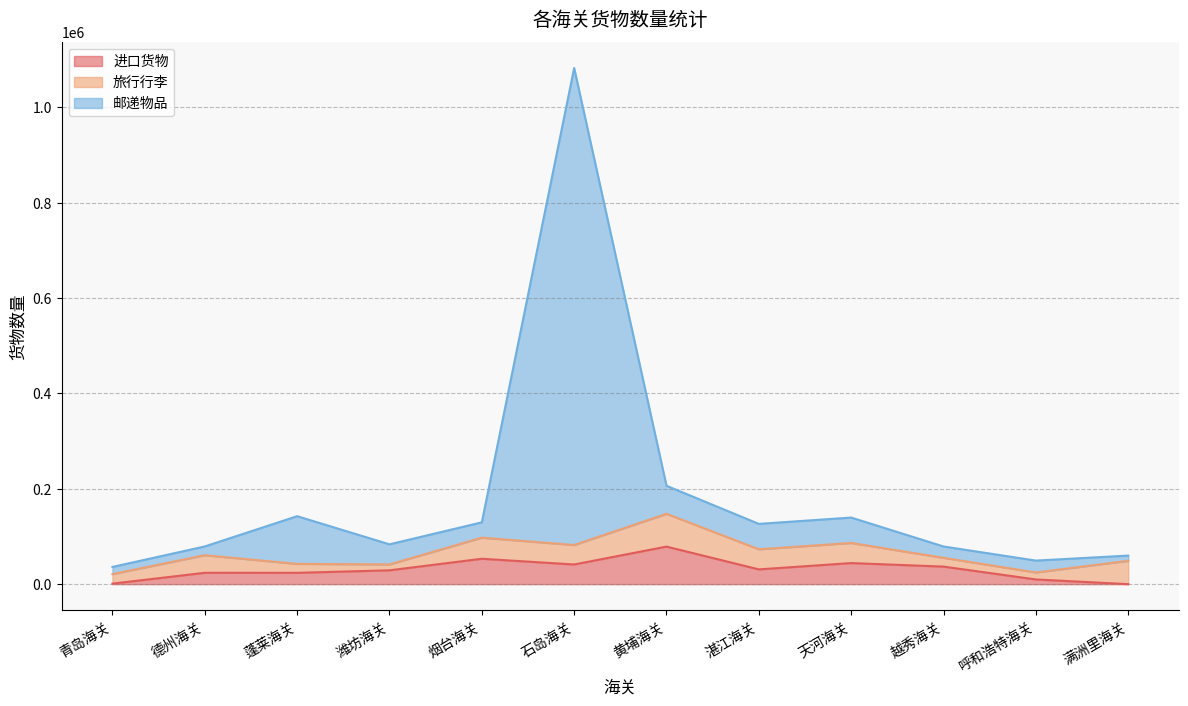

At which label does 进口货物 reach its peak?

黄埔海关